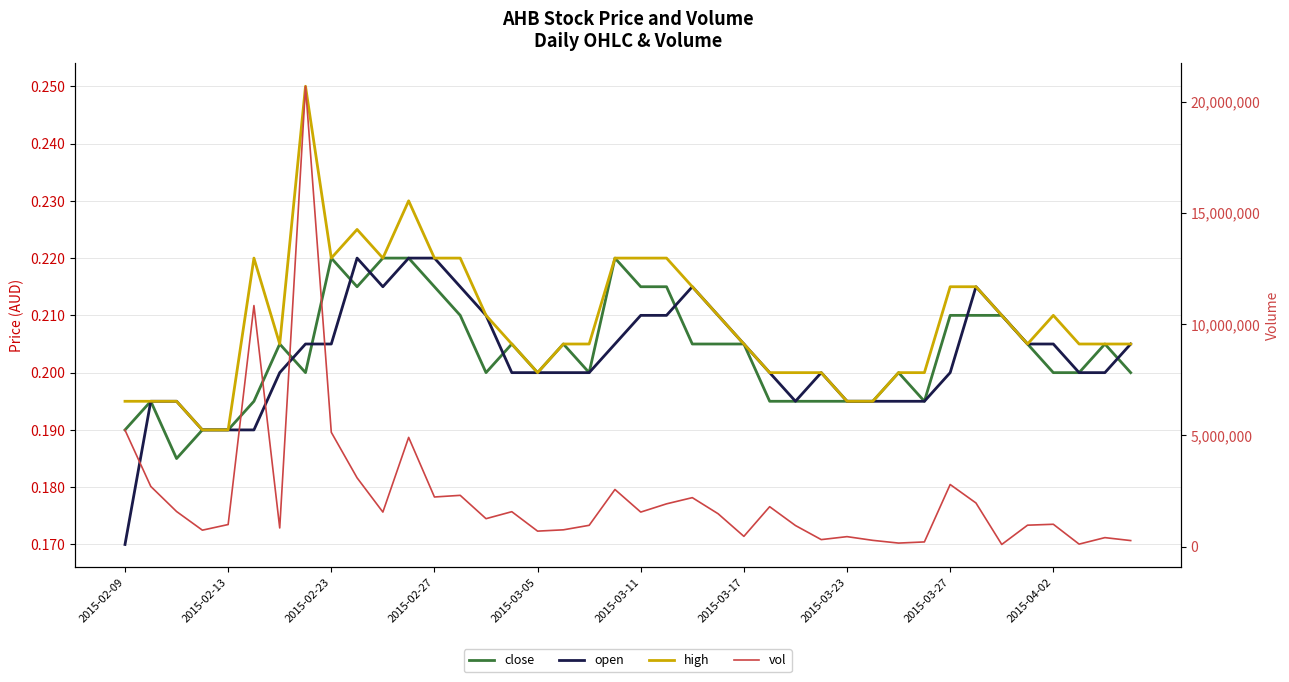

At which category does the chart reach its minimum across all series?

2015-02-09